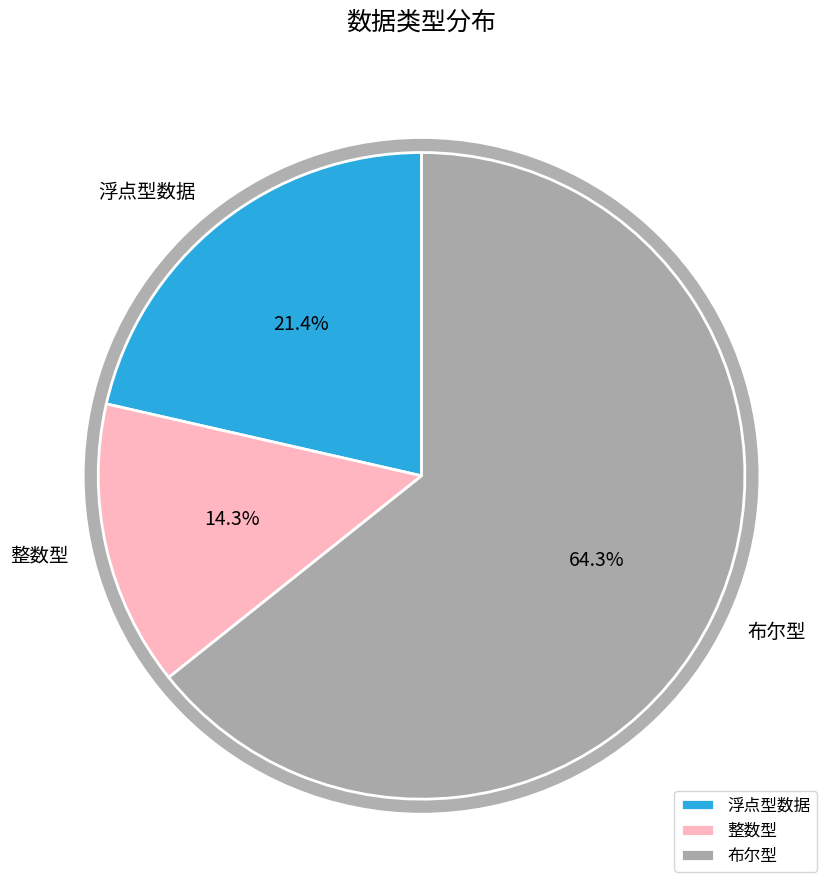

How many slices are in this pie chart?

3